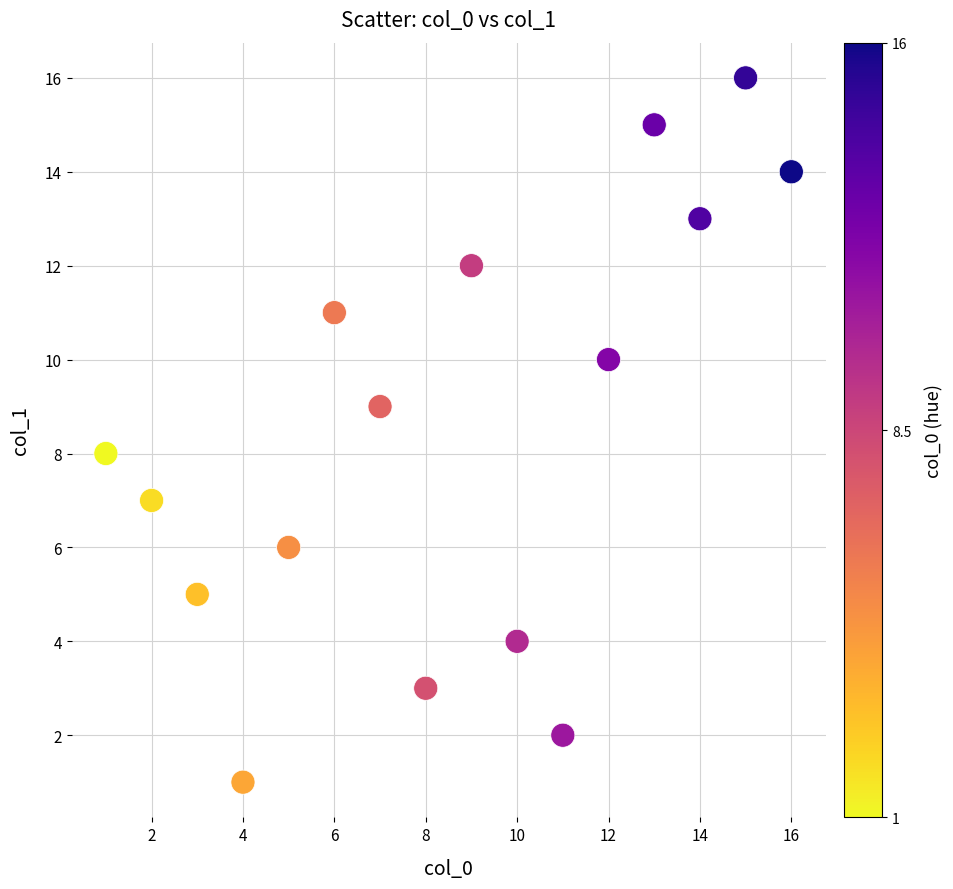

What is the range of Y values (max minus min)?

15